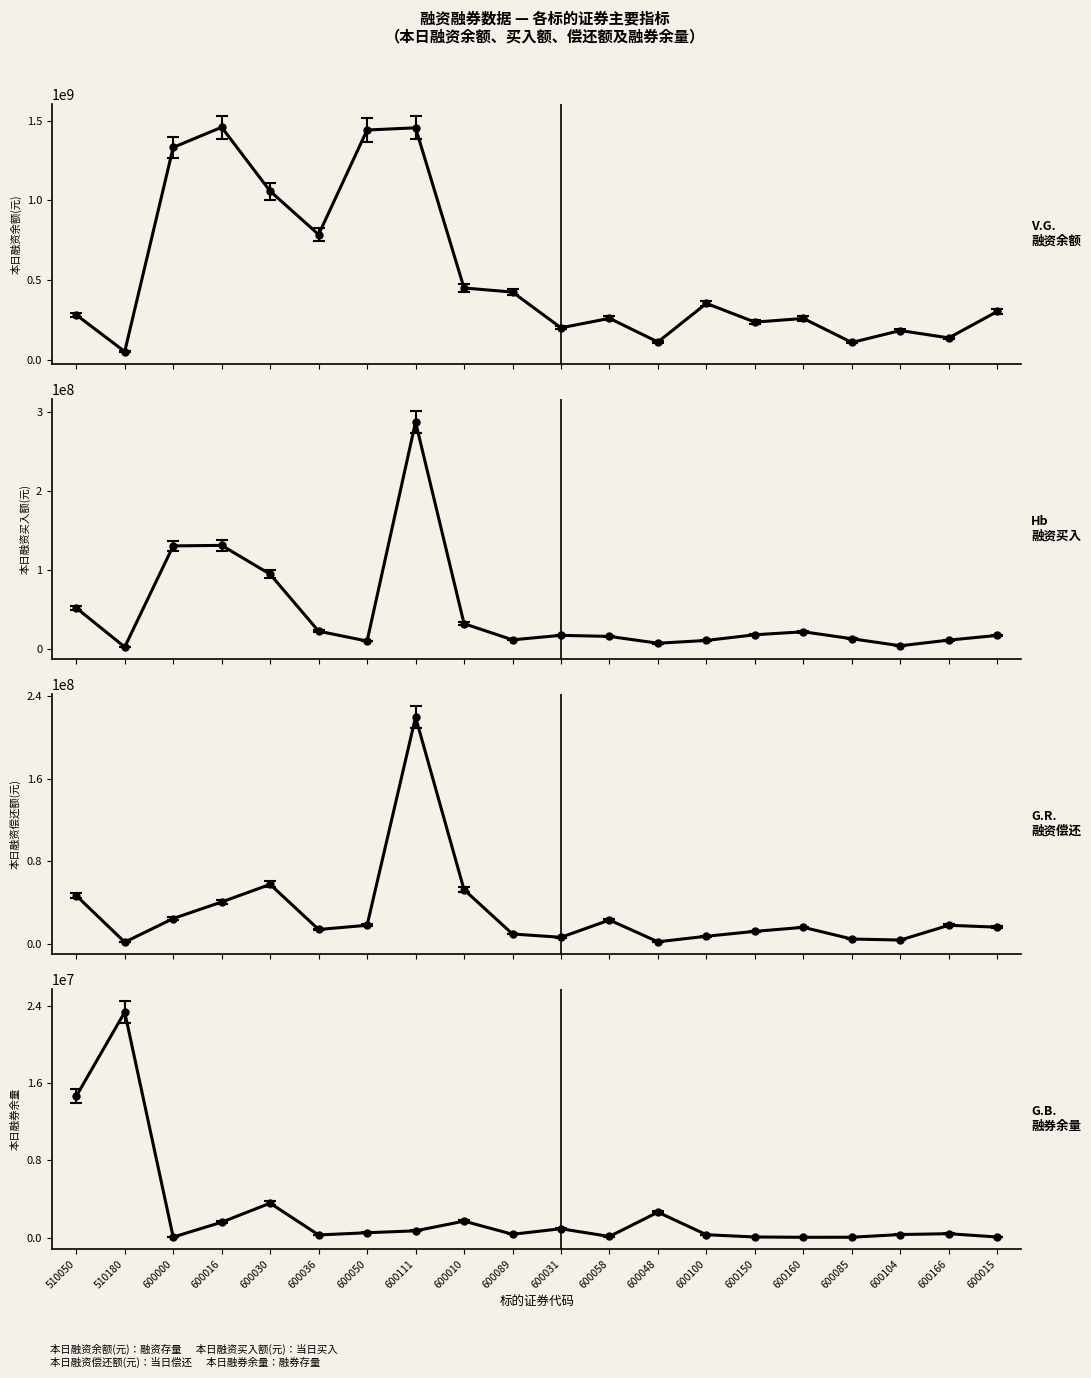

What is the value of the 本日融资余额(元) point at the 5th from the left?

1058338051.0